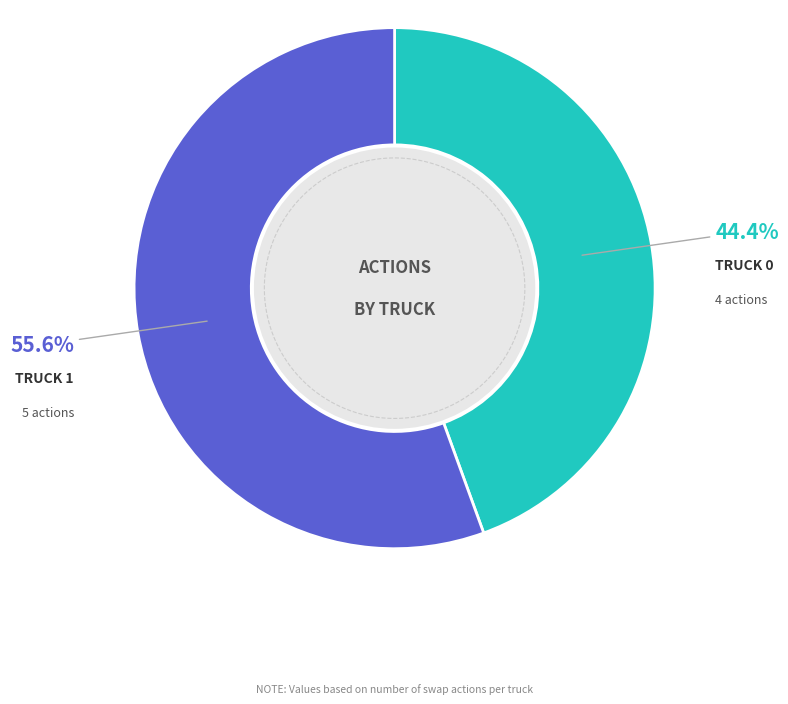

What is the total percentage of Truck 0 and Truck 1?

100.0%